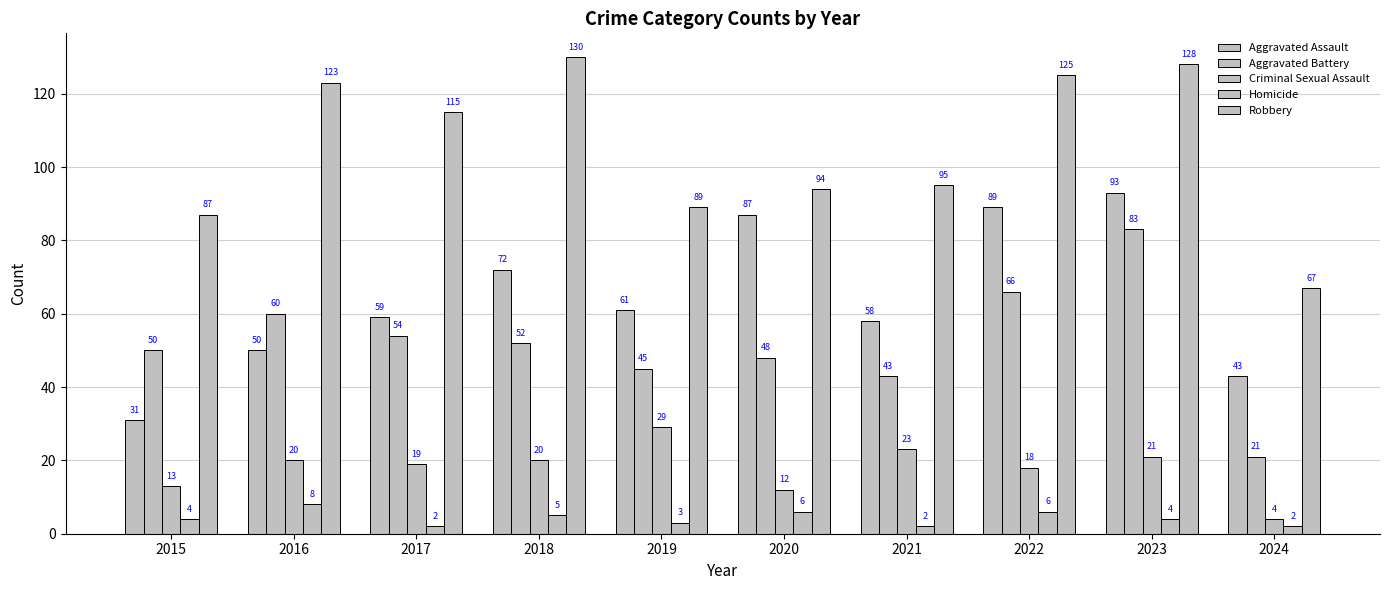

How many distinct data groups are displayed?

5